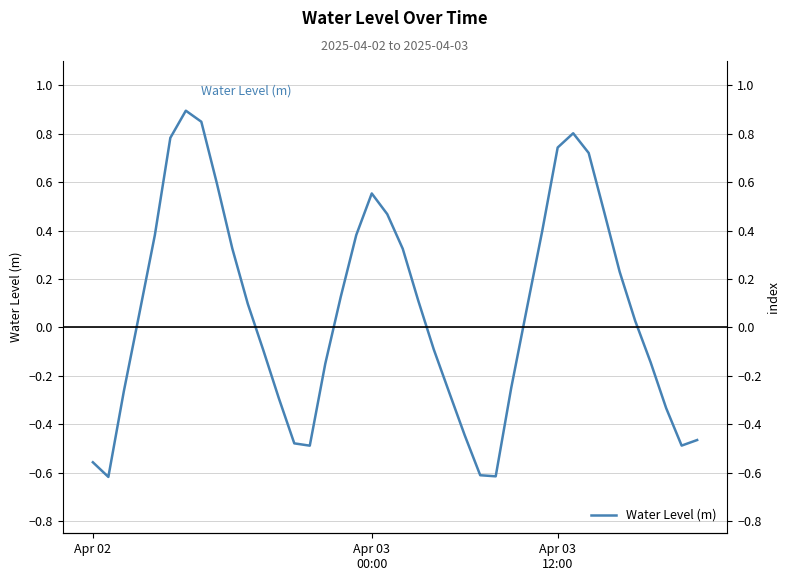

What is the sum of all values?

2.8